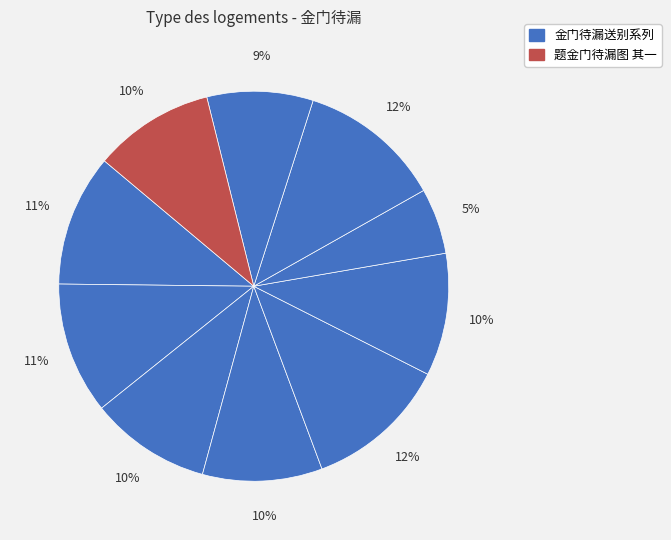

Does any single category account for the majority?

No